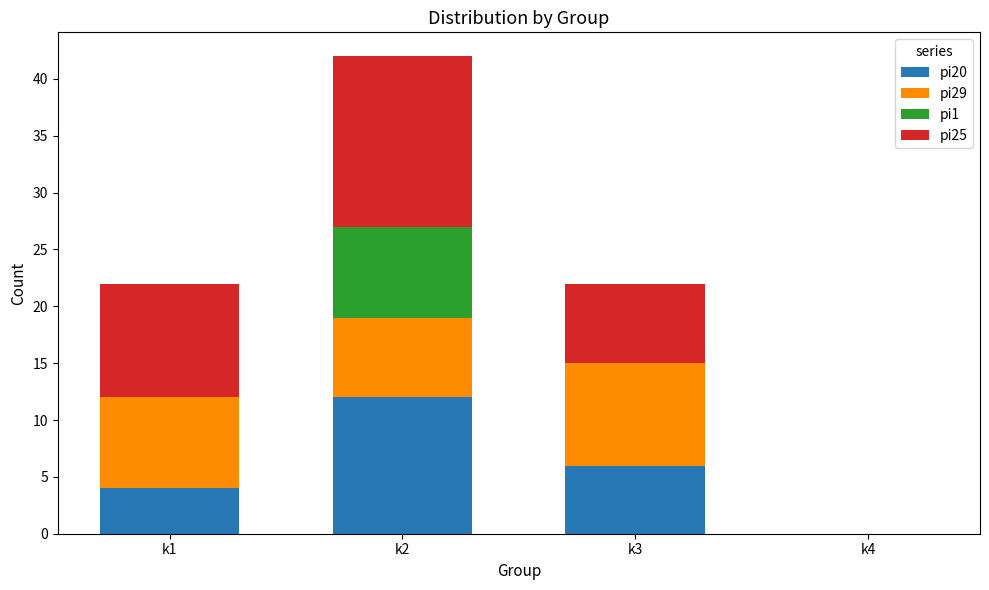

True or false: pi20 has a value of 0 at k4.

True